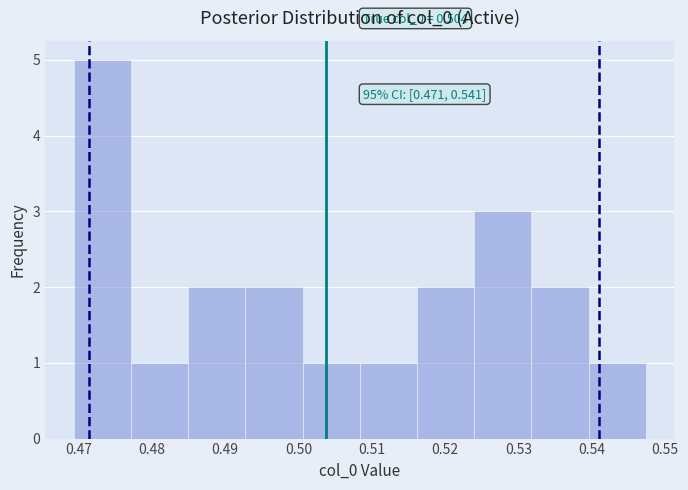

Over which range of the x-axis is the bar tallest?

0.469 to 0.477